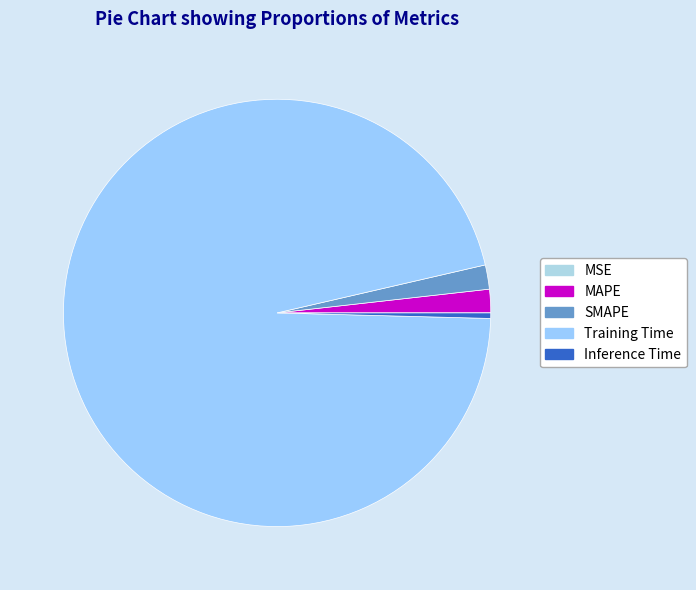

How many segments does this pie chart have?

5